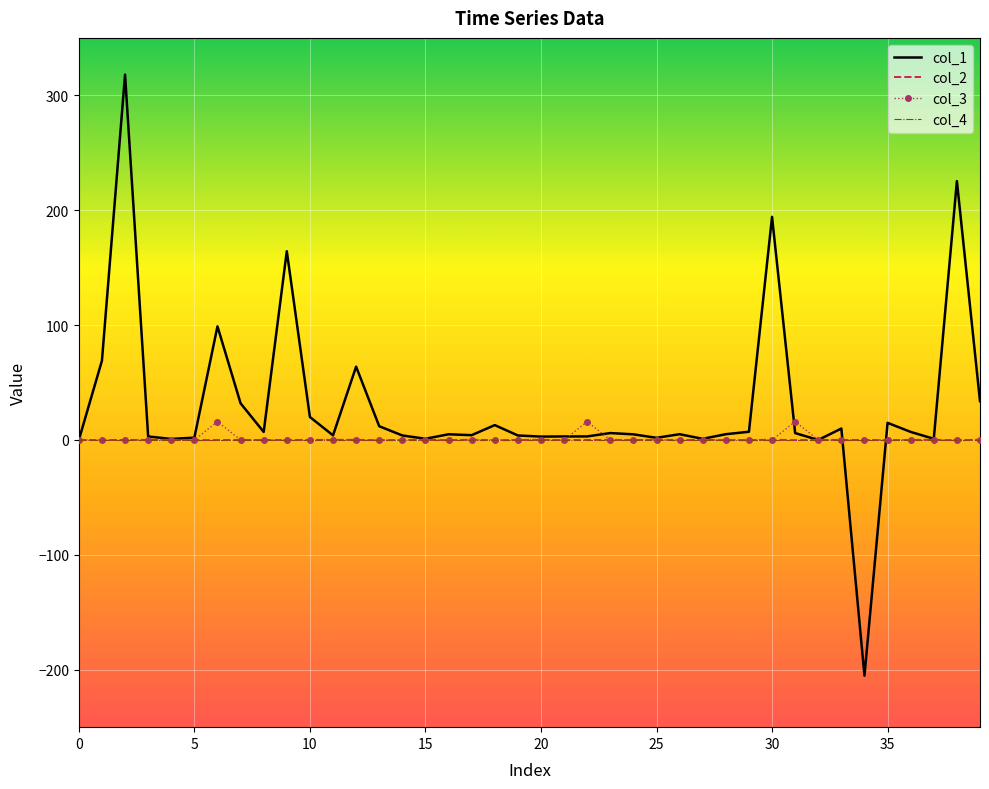

Which series has the widest spread of values?

col_1